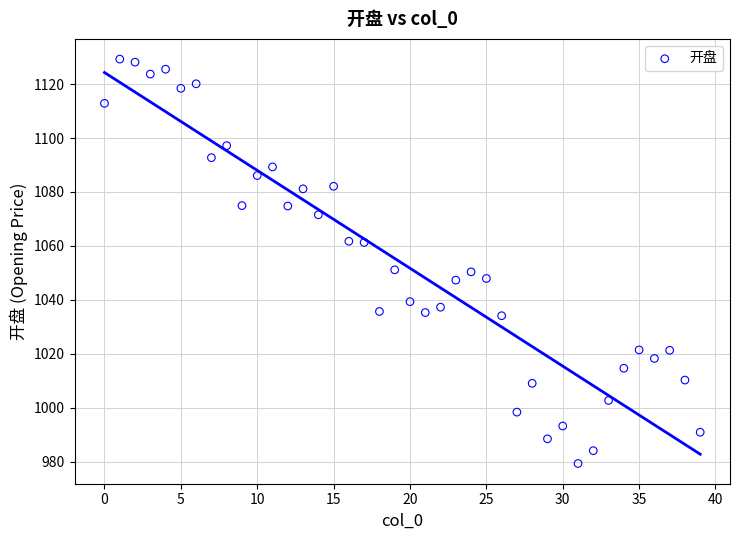

What is the range of Y values (max minus min)?

150.0